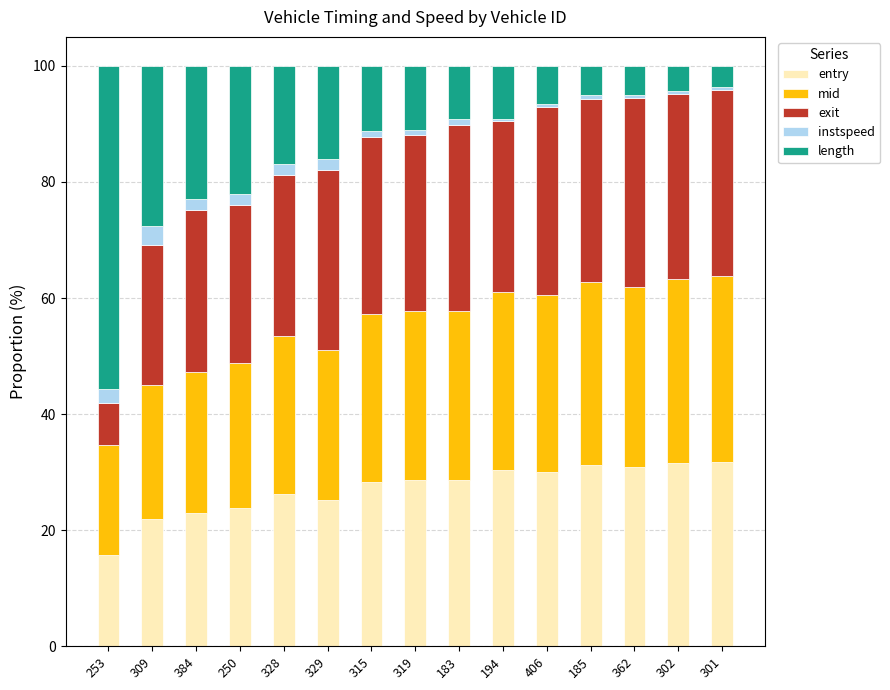

What is the difference between the maximum and minimum values in the entry series?

16.1